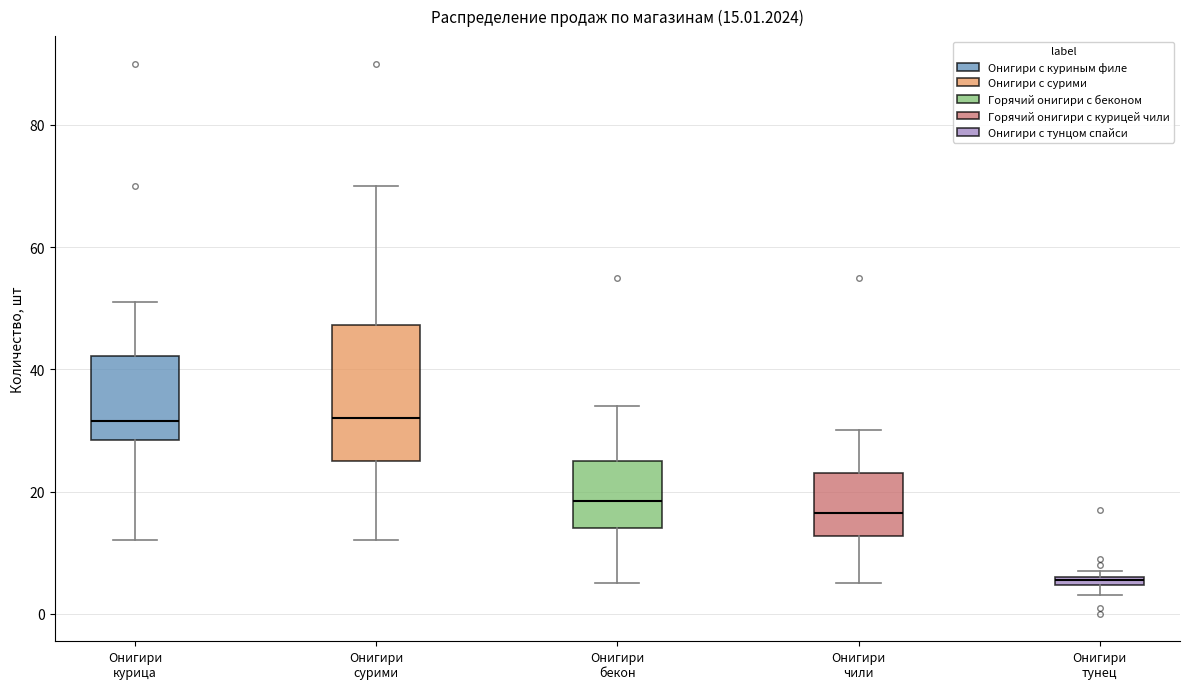

Which box's median line is the lowest?

Онигири тунец